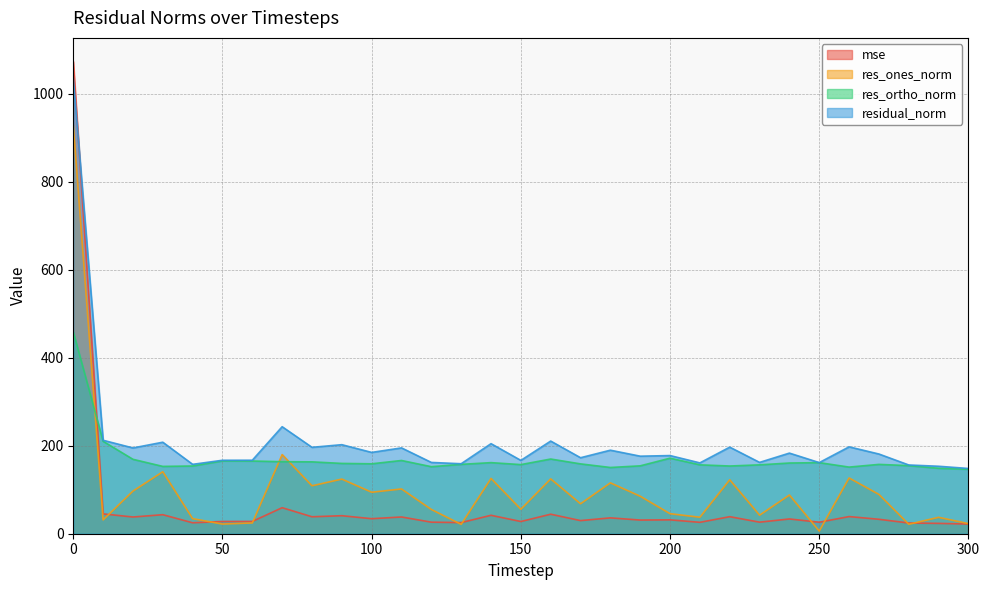

After their last crossing, which series has the higher values: res_ortho_norm or mse?

res_ortho_norm